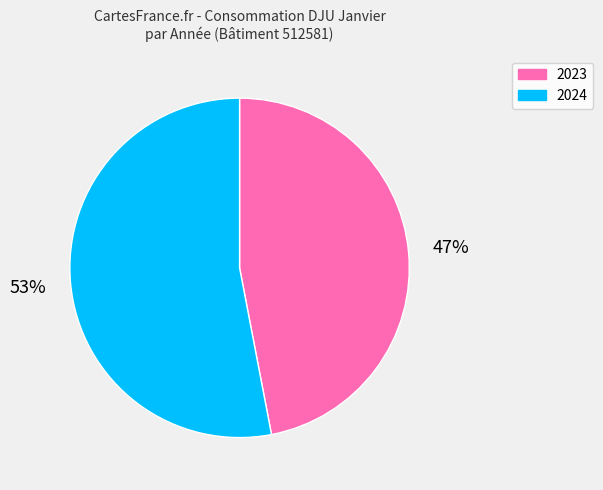

Which category has the smallest portion of the pie?

2023